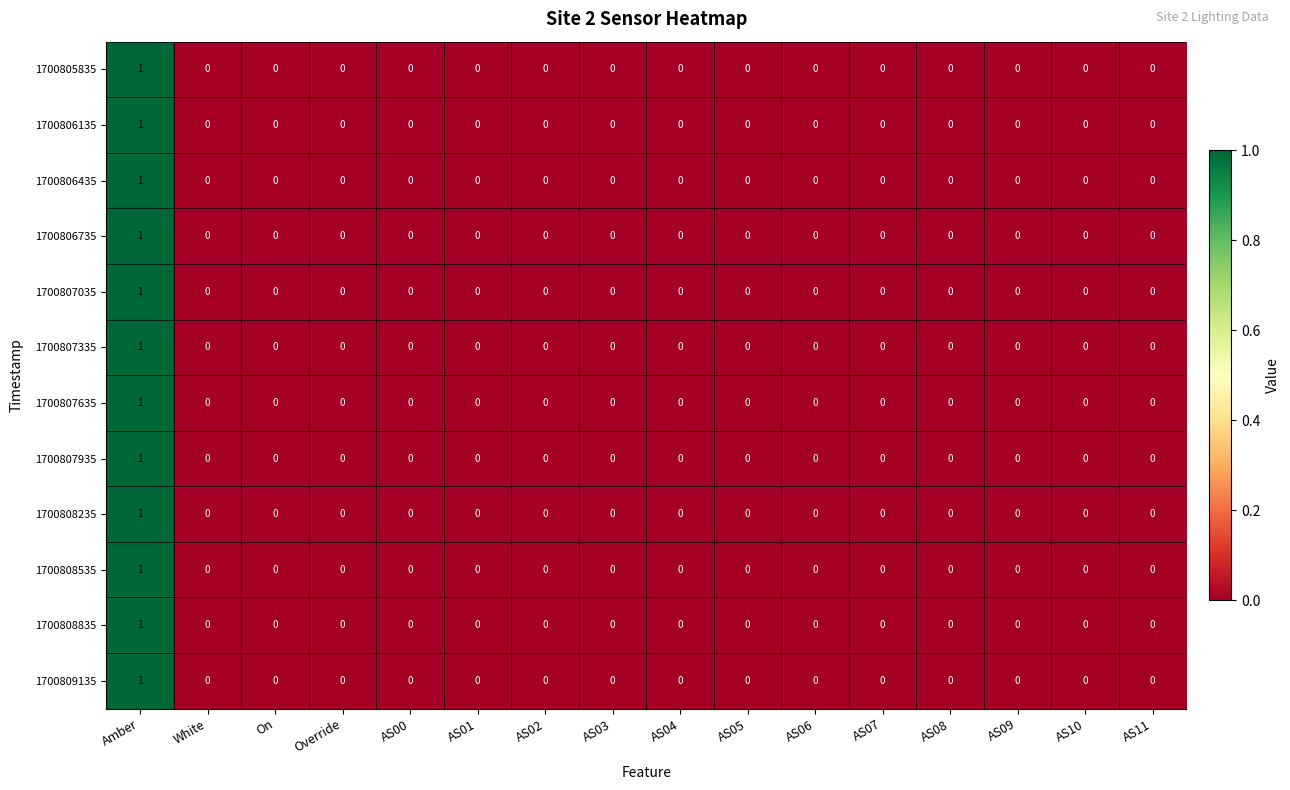

At which category does the chart reach its peak across all series?

Amber